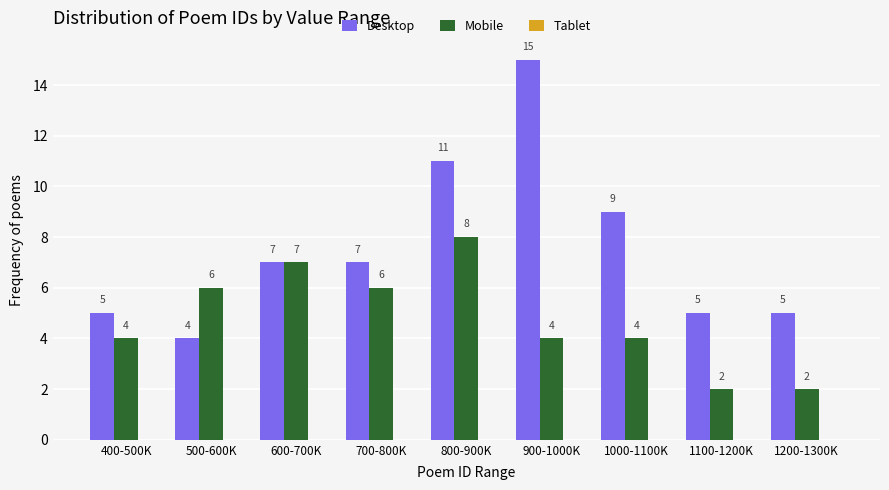

Rank the series by their maximum value, from lowest to highest.

Mobile, Desktop